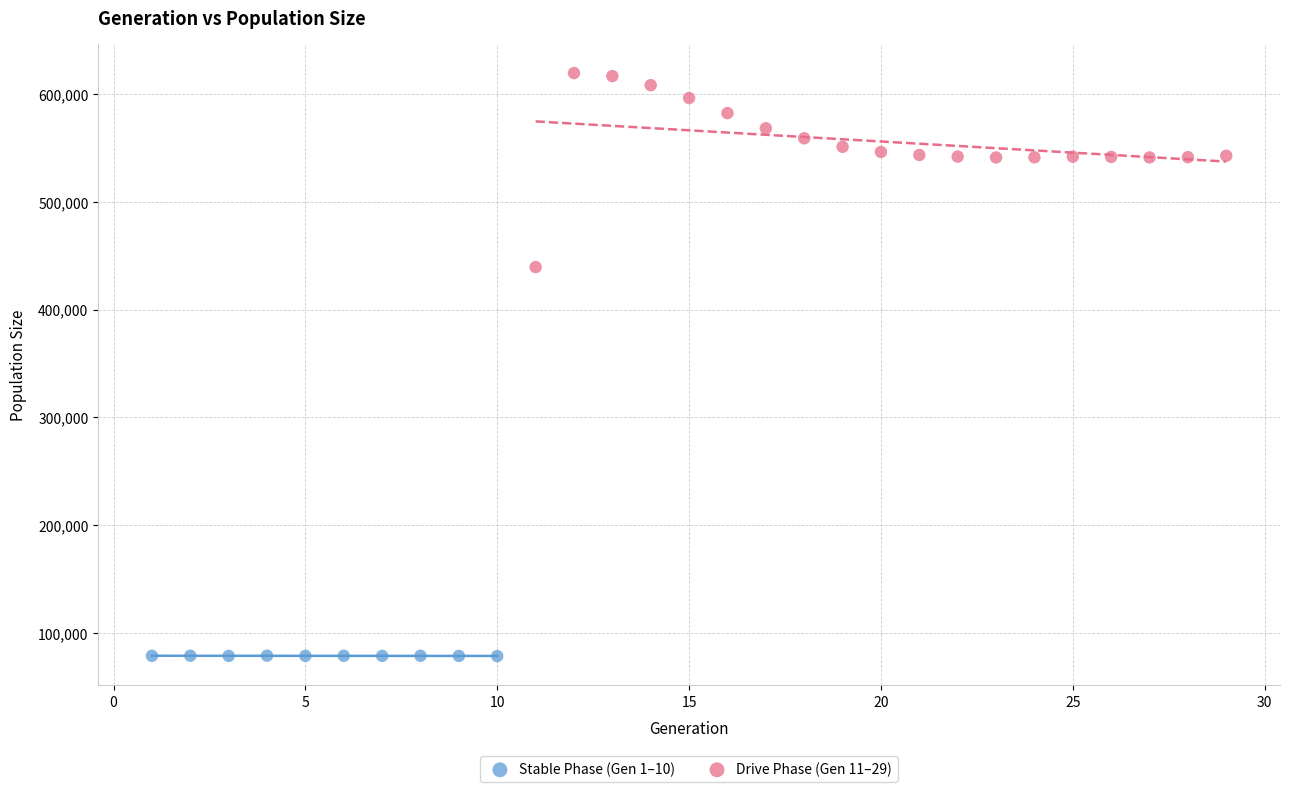

Which series has the widest spread of Y values?

Drive Phase (Gen 11–29)